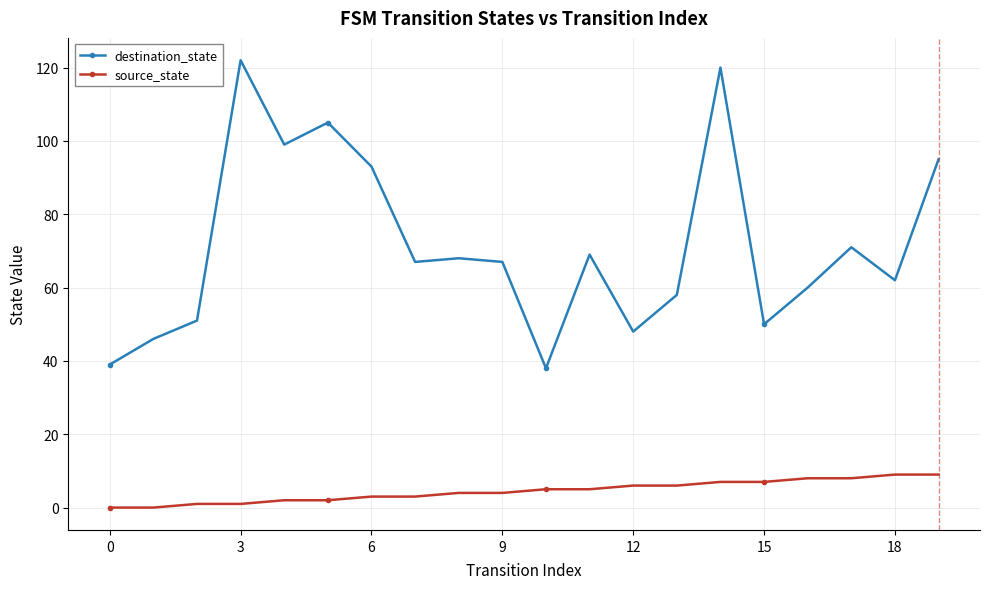

True or false: destination_state has more than 2 interior local peaks.

True